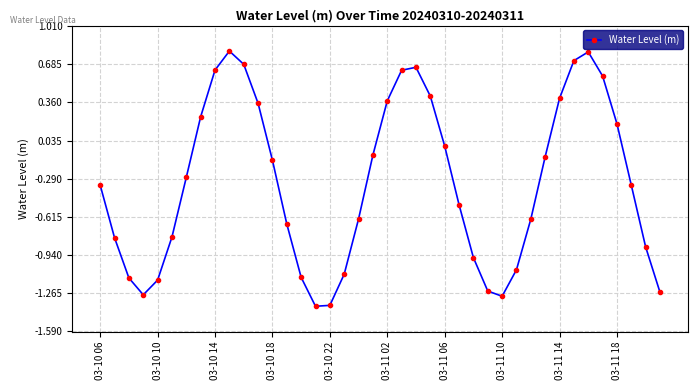

What is the greatest value displayed?

0.8